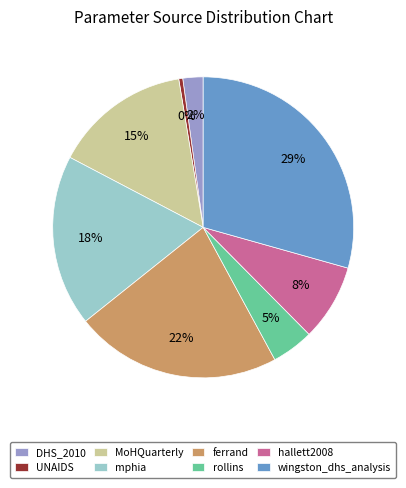

Is there a majority slice in this chart?

No